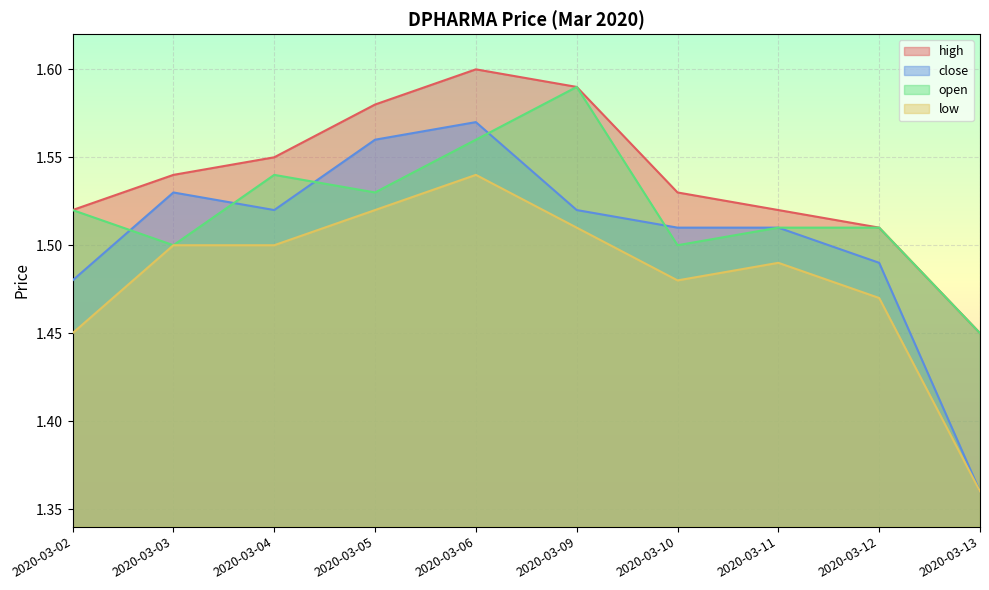

Reading left to right, what are all the values shown in this chart?

high: 1.5	1.5	1.6	1.6	1.6	1.6	1.5	1.5	1.5	1.4
close: 1.5	1.5	1.5	1.6	1.6	1.5	1.5	1.5	1.5	1.4
open: 1.5	1.5	1.5	1.5	1.6	1.6	1.5	1.5	1.5	1.4
low: 1.4	1.5	1.5	1.5	1.5	1.5	1.5	1.5	1.5	1.4